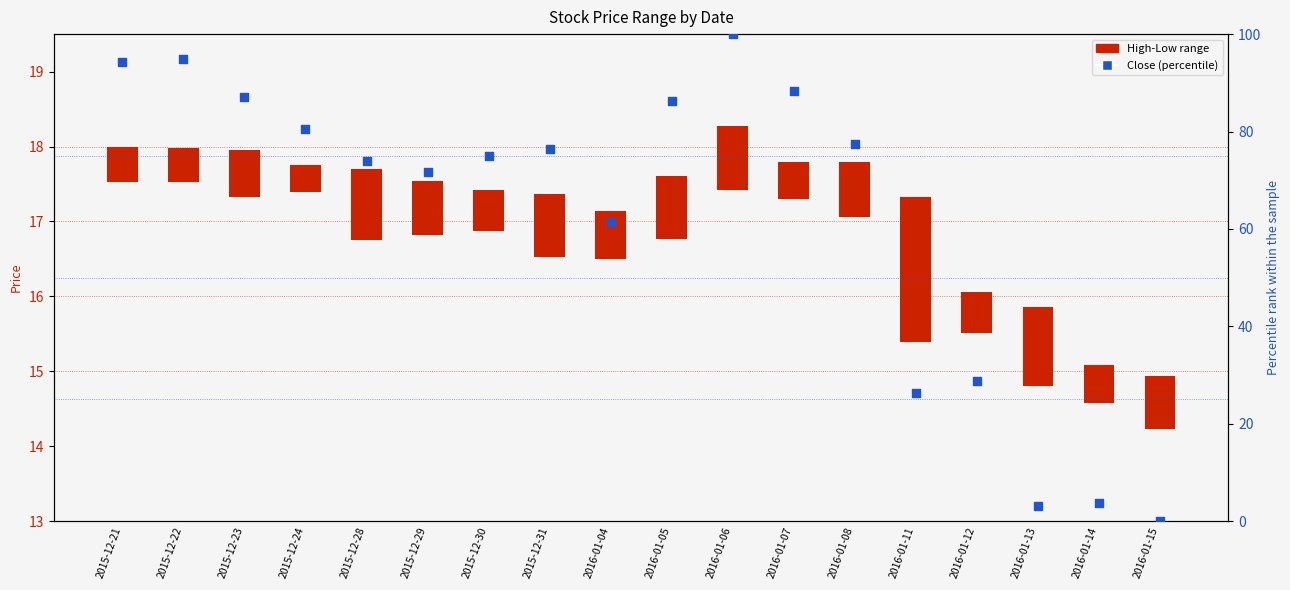

Which series has the largest total across all categories?

Close (percentile)